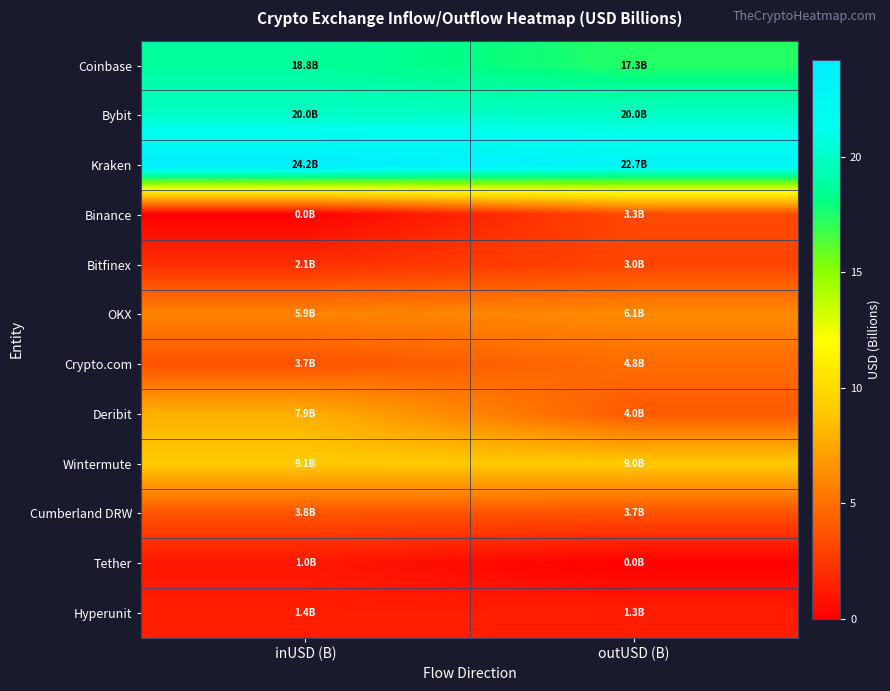

Rank the series at inUSD (B) from highest to lowest value.

Kraken, Bybit, Coinbase, Wintermute, Deribit, OKX, Cumberland DRW, Crypto.com, Bitfinex, Hyperunit, Tether, Binance